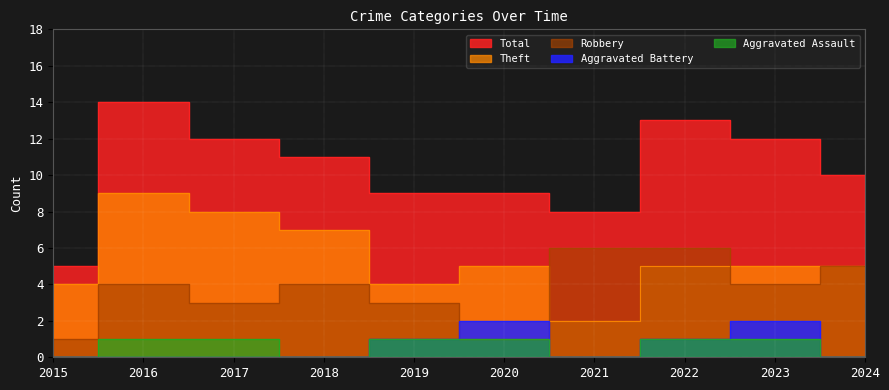

Is the value of Aggravated Battery at 2019 greater than the value of Total at 2022?

No